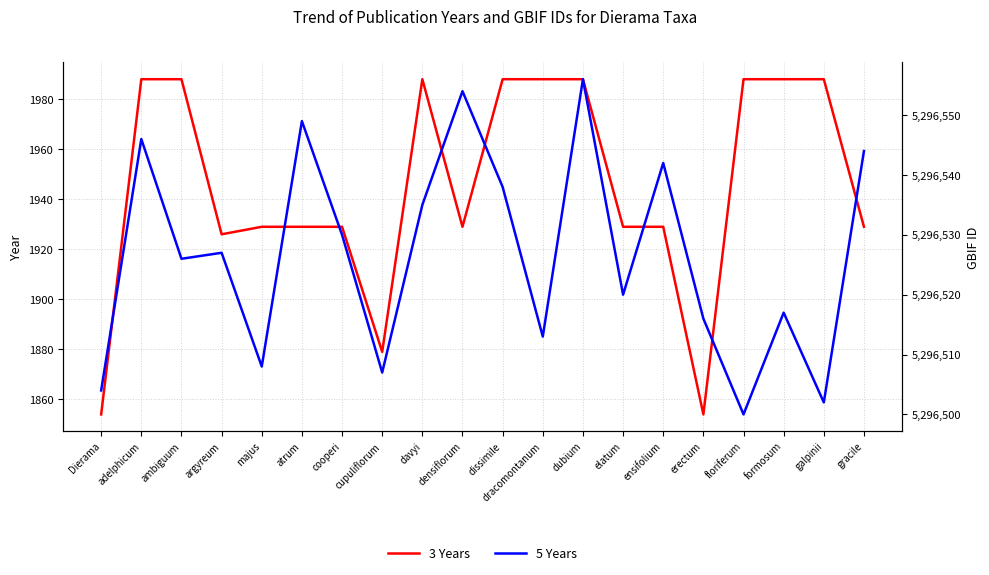

At Dierama, list the series in order from largest to smallest.

5 Years, 3 Years